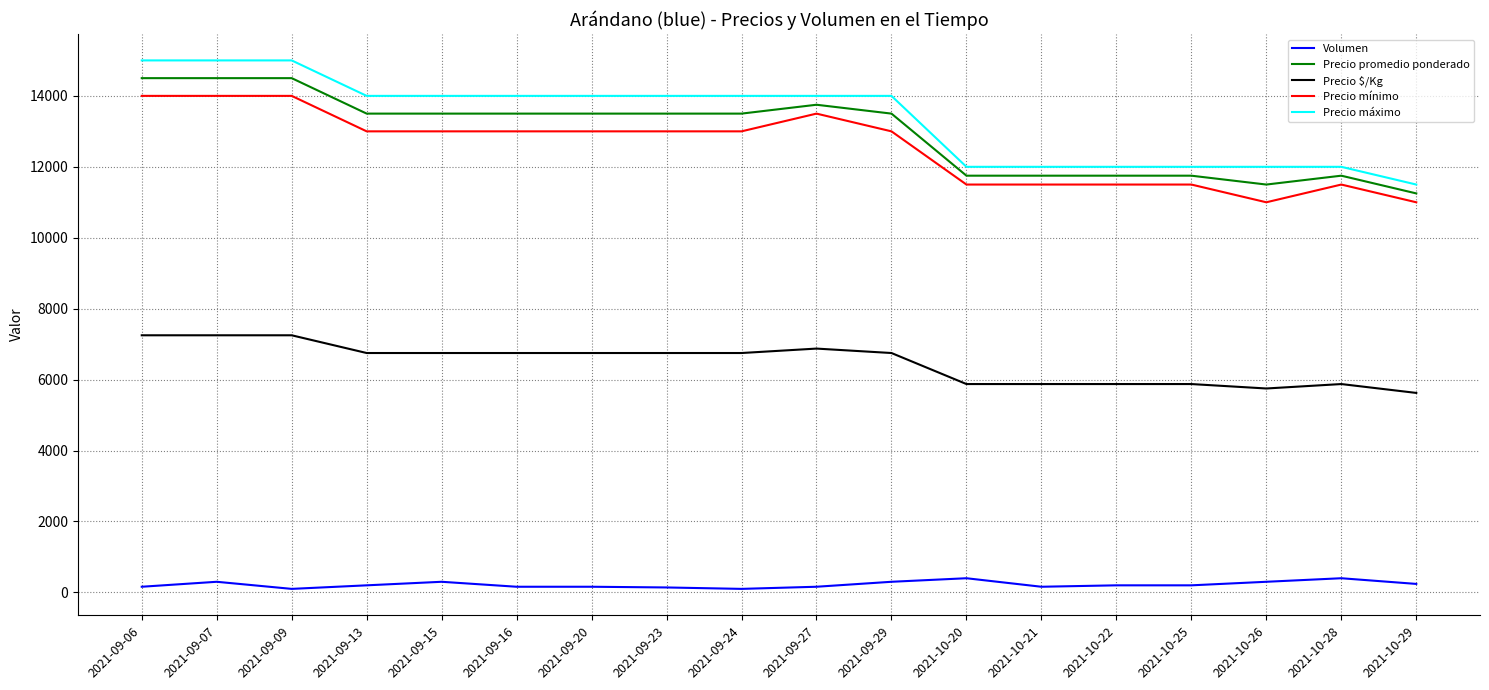

What is the difference between the highest and lowest values at 2021-10-22?

11800